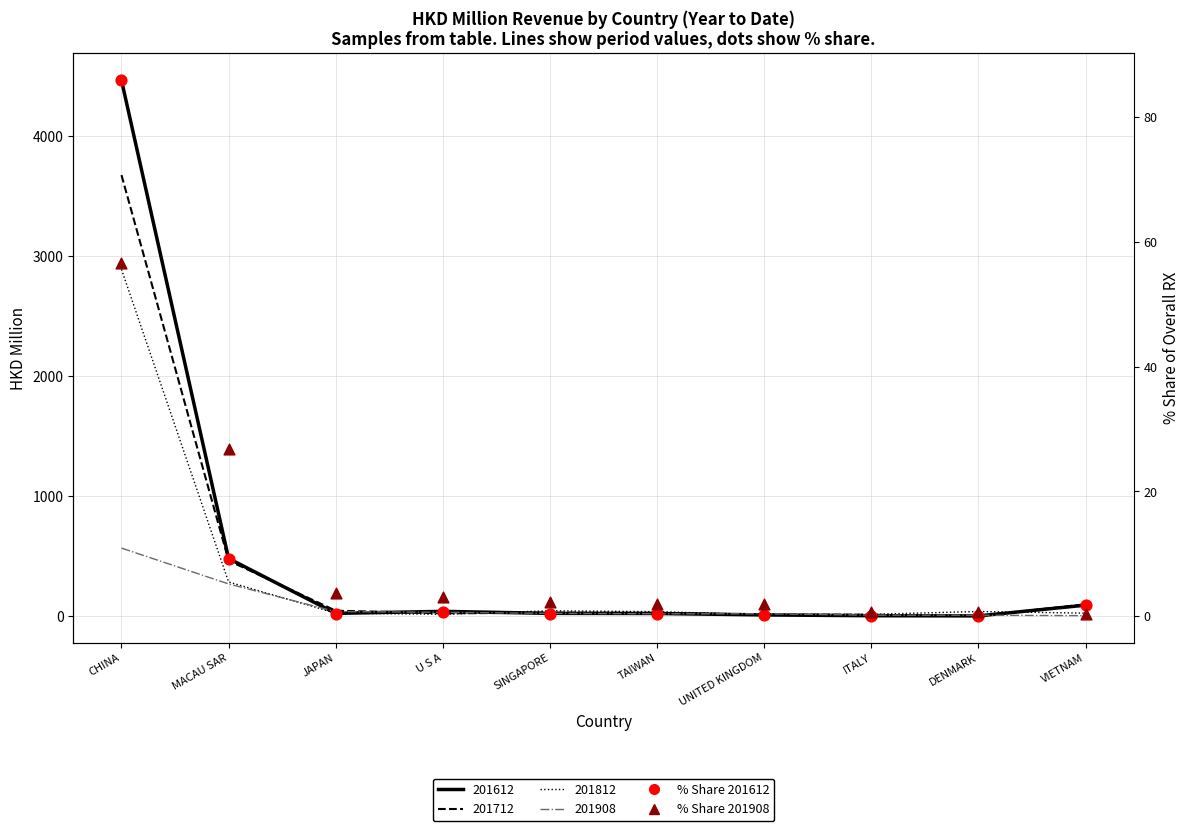

Is the value of % Share 201612 at TAIWAN greater than the value of % Share 201908 at TAIWAN?

No